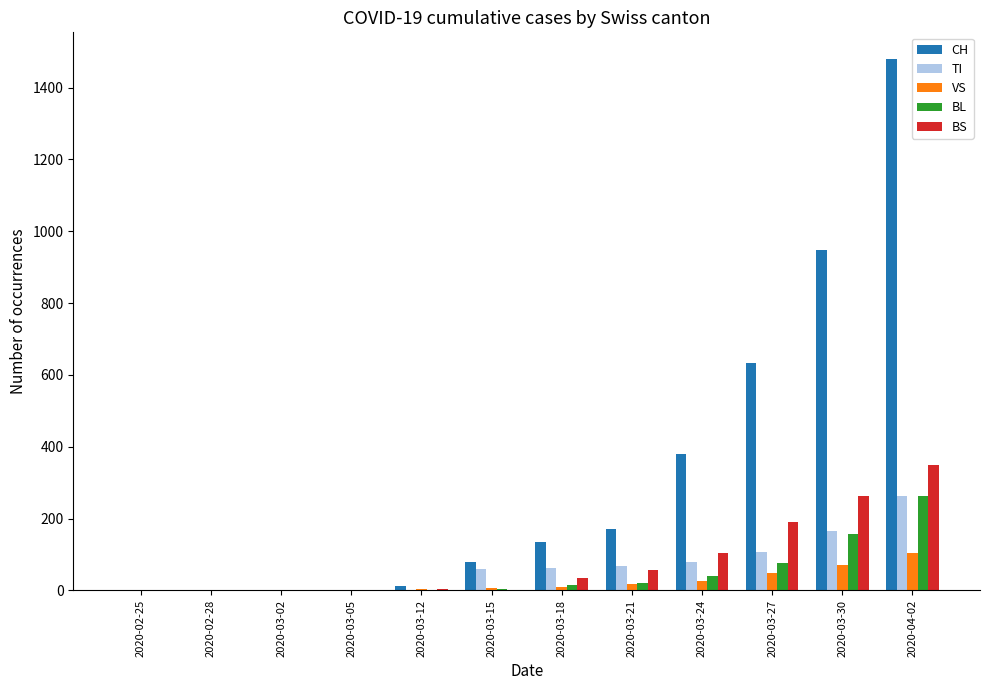

At which label does BS reach its peak?

2020-04-02